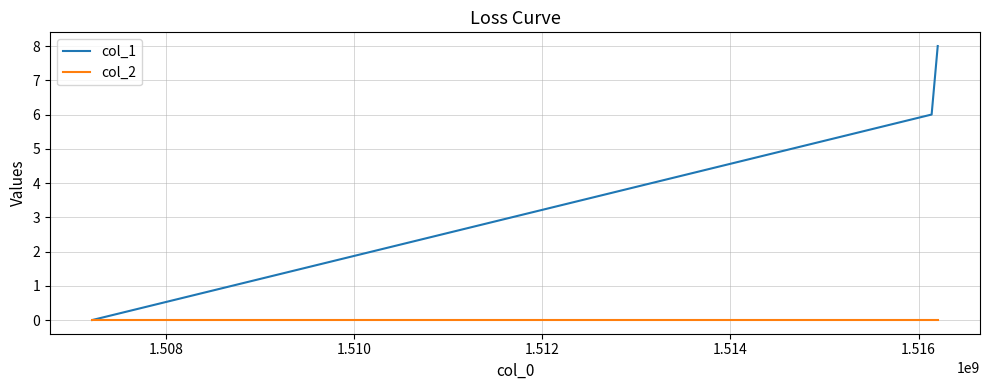

Rank the series by their maximum value, from highest to lowest.

col_1, col_2